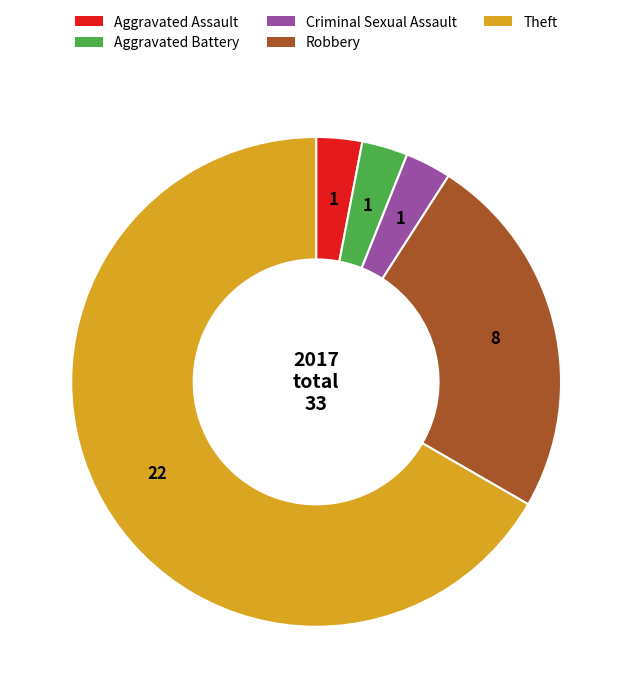

Count the number of slices in the pie.

5